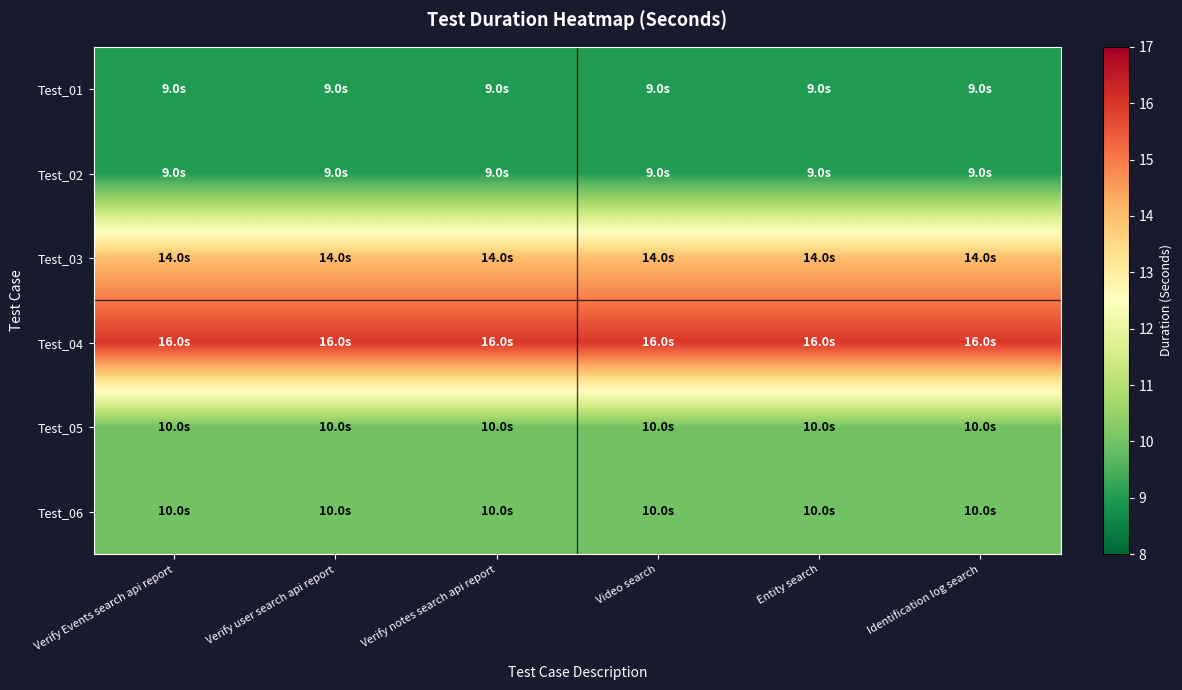

Which series has the largest total across all categories?

Test_04